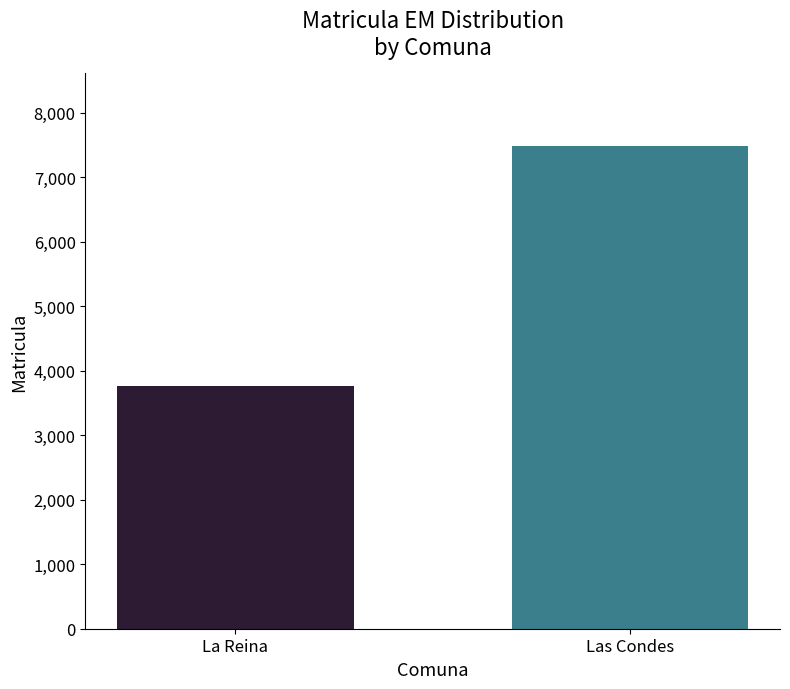

List the labels in order of value, smallest first.

La Reina, Las Condes